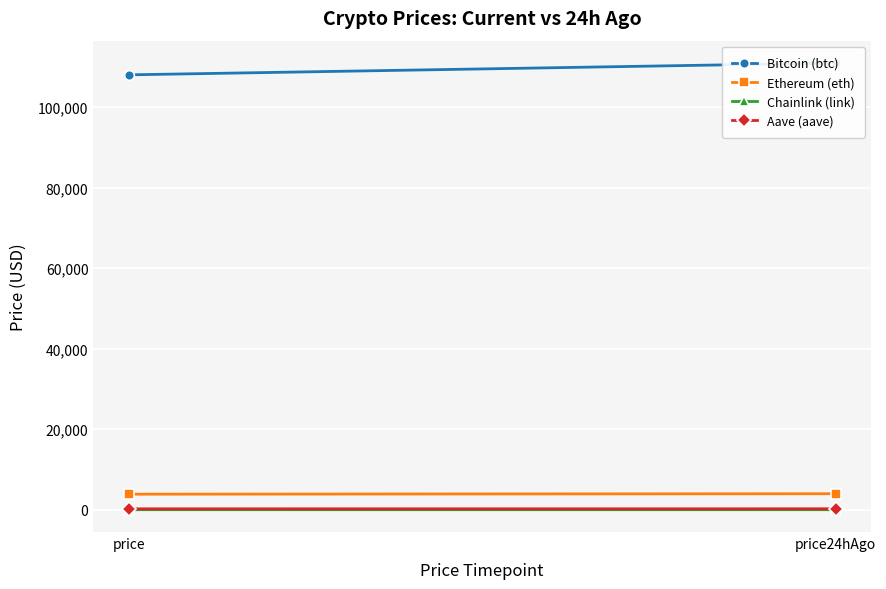

At which category is the sum across all series the highest?

price24hAgo